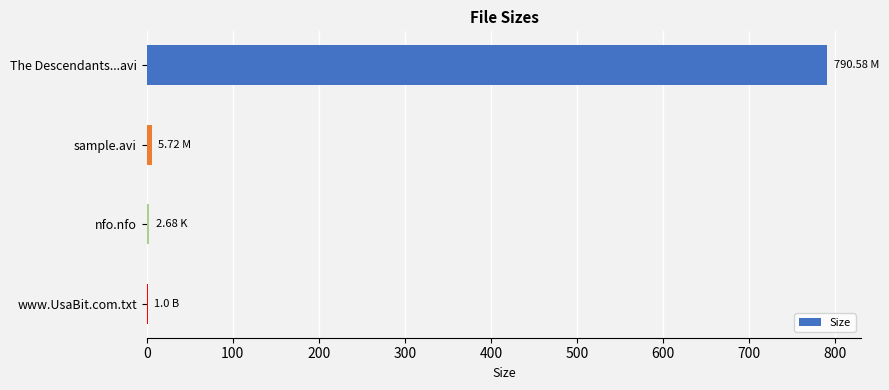

Which category has the highest value across all series?

The Descendants...avi